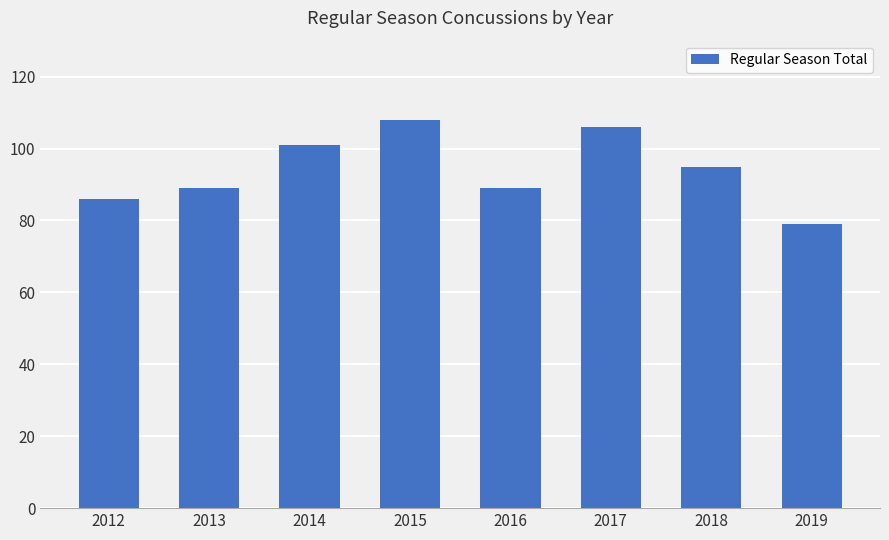

Approximately how many times larger is the value at 2012 compared to 2015?

0.8